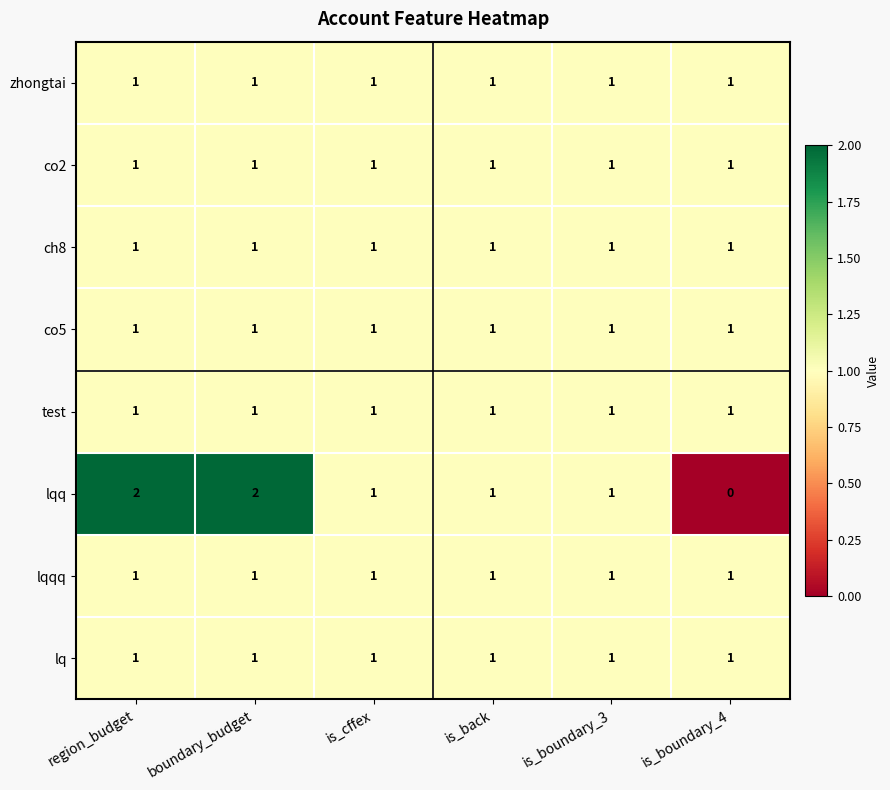

The value of ch8 at region_budget is 2. True or false?

False